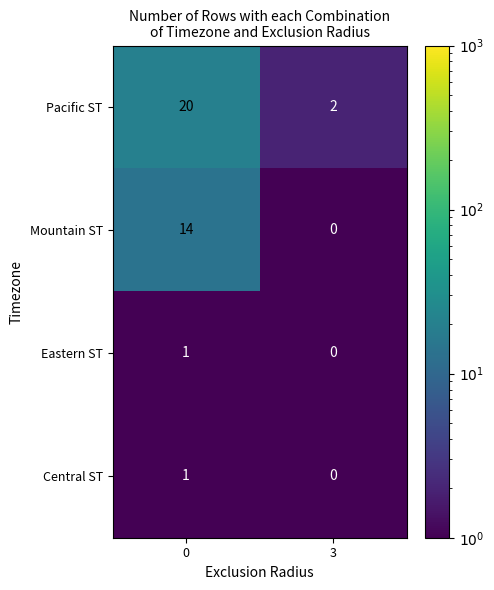

The value of Mountain ST at 0 is 14. True or false?

True